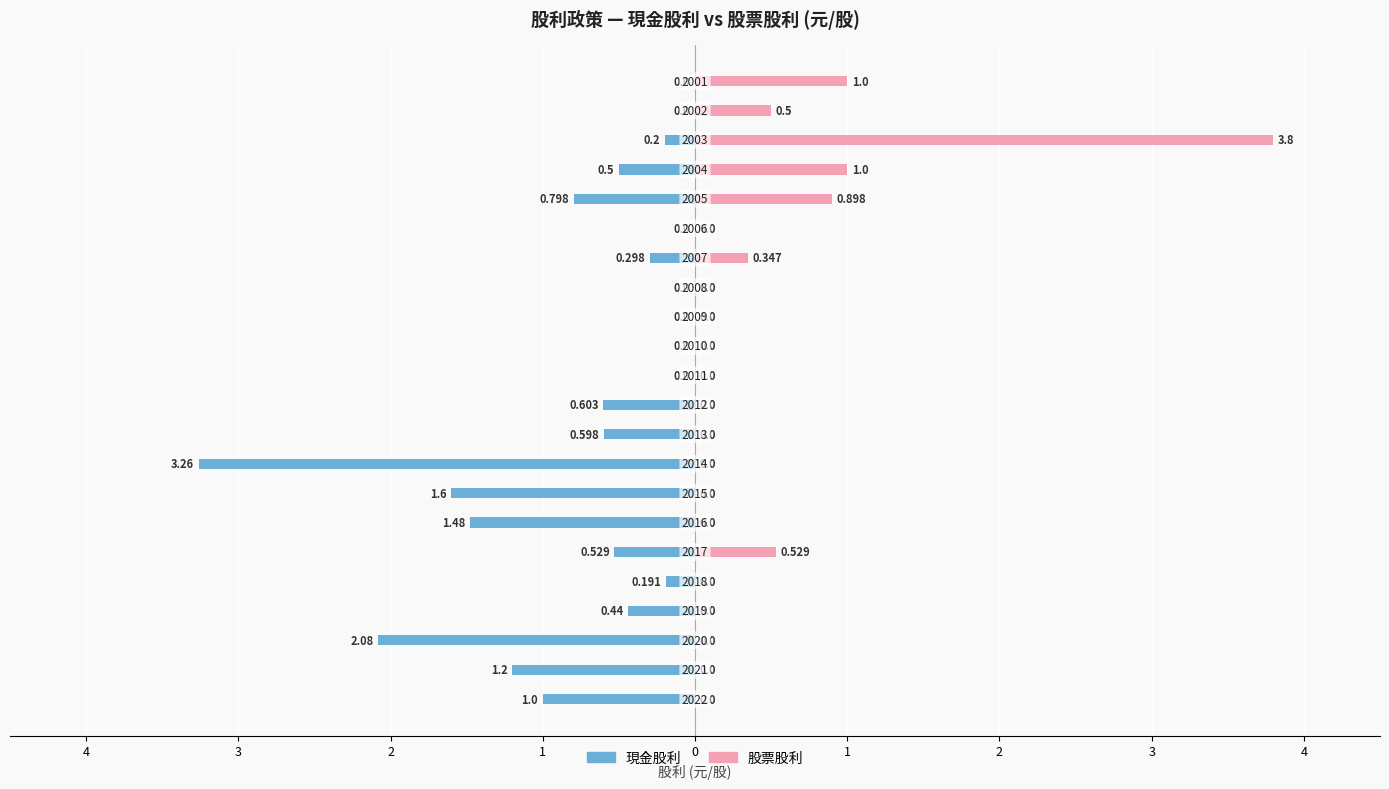

What are all the series names shown in the legend?

現金股利, 股票股利